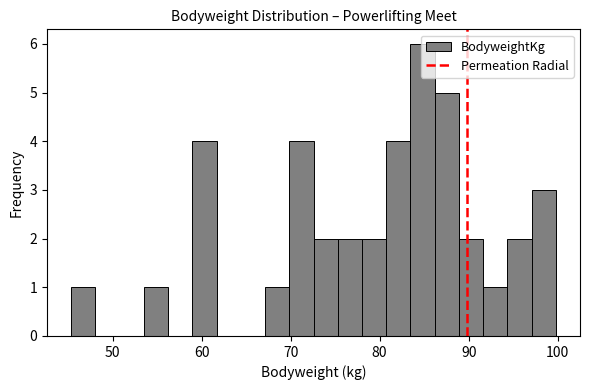

Read against the x-axis, roughly where is the centre of the tallest bar?

85